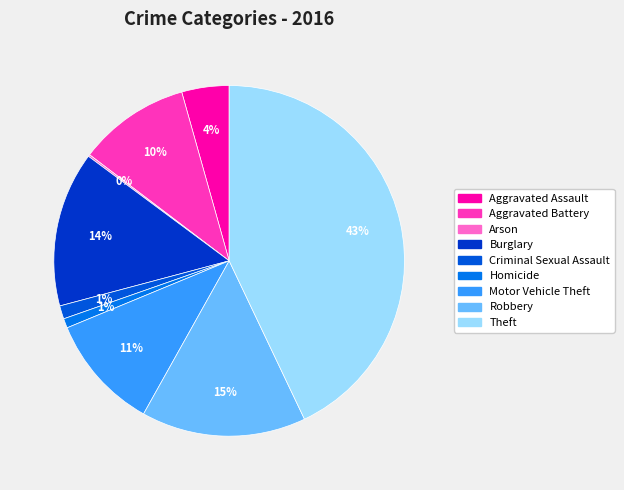

Does Motor Vehicle Theft account for over 50% of the chart?

No